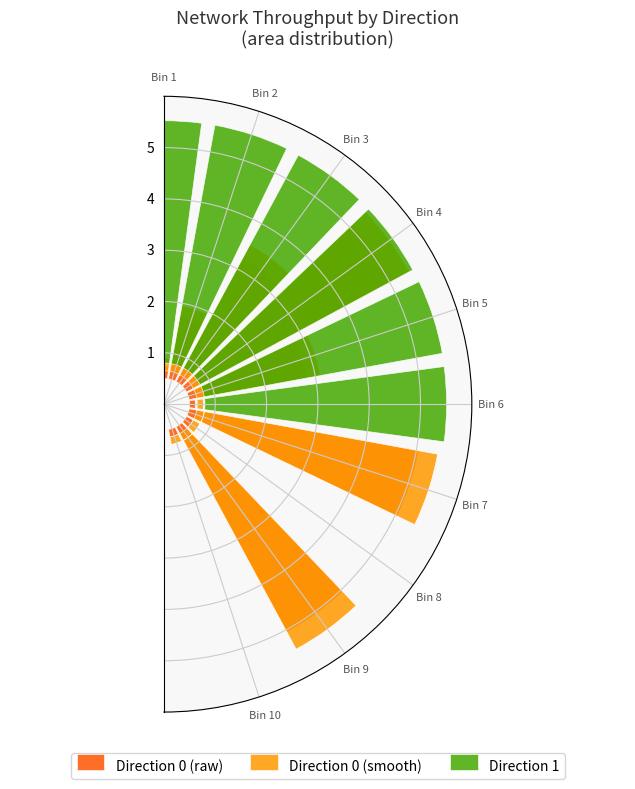

Rank the series by their maximum value, from highest to lowest.

Direction 0 (smooth), Direction 1, Direction 0 (raw)